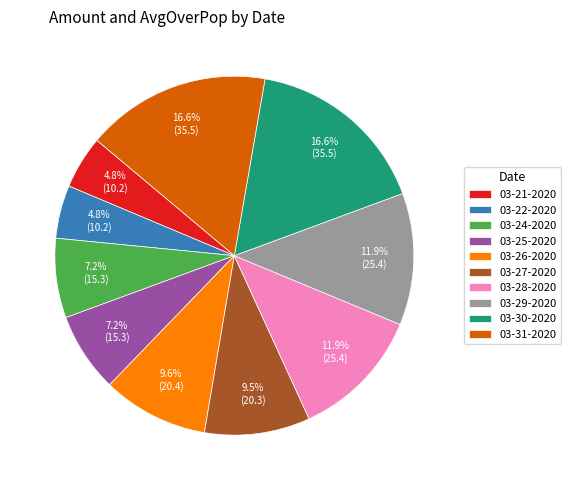

Count the number of slices in the pie.

10